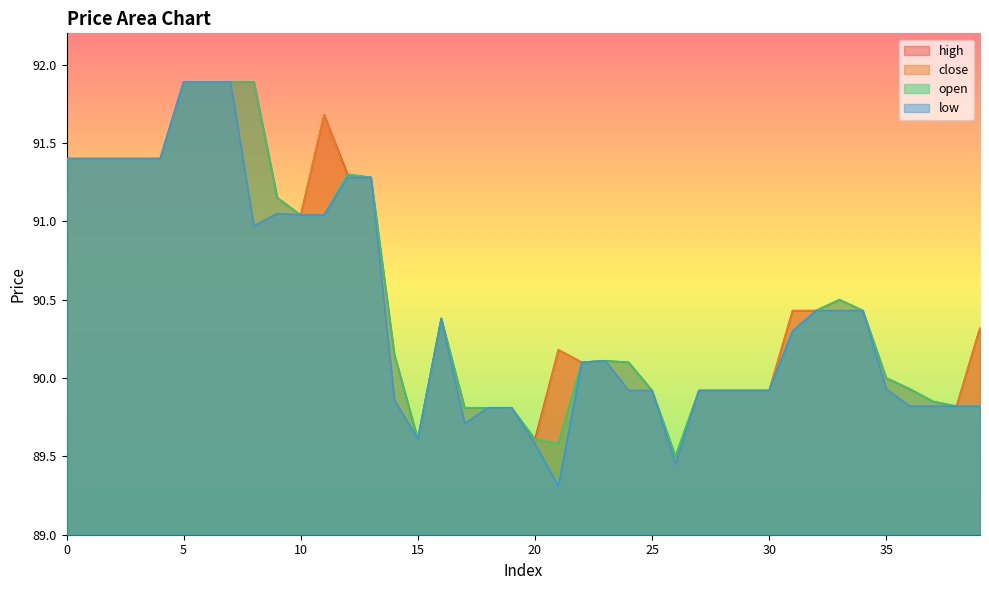

What are all the series names shown in the legend?

high, close, open, low